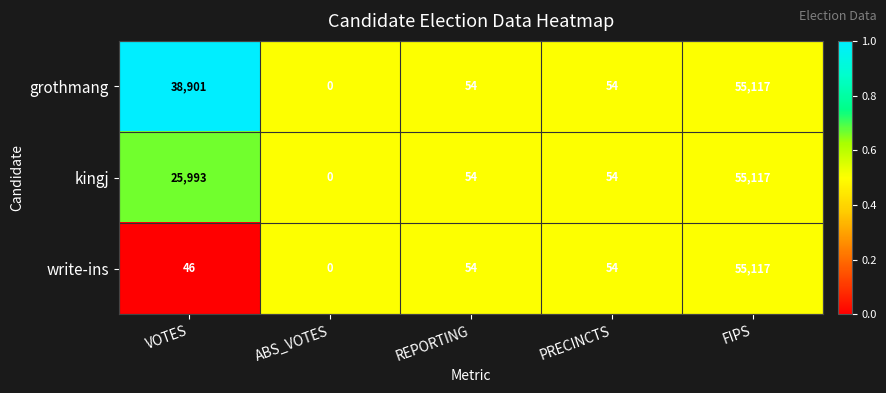

Read the kingj value at REPORTING.

54